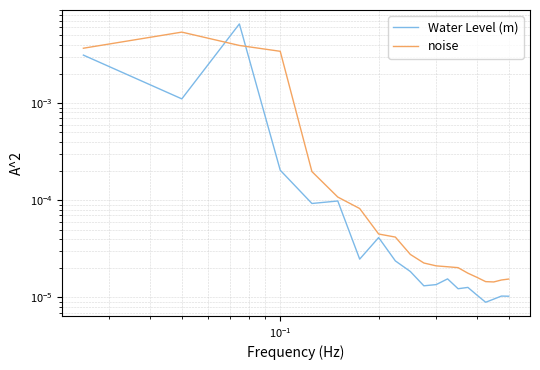

True or false: noise has more than 2 points higher than both neighbors.

False